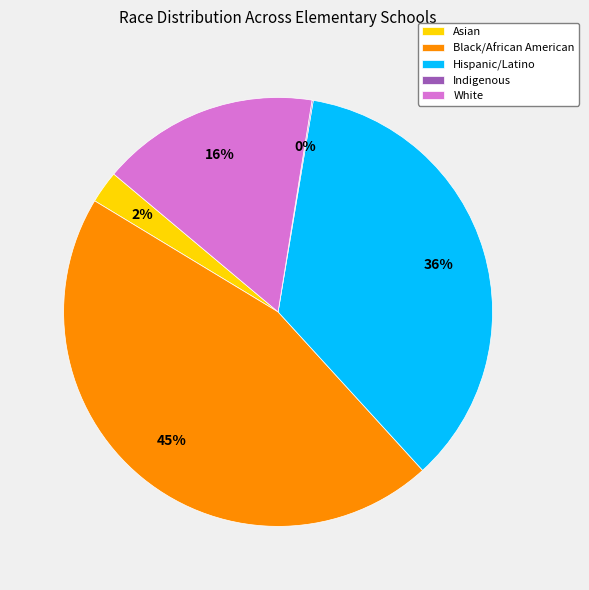

Between Asian and White, which is larger?

White